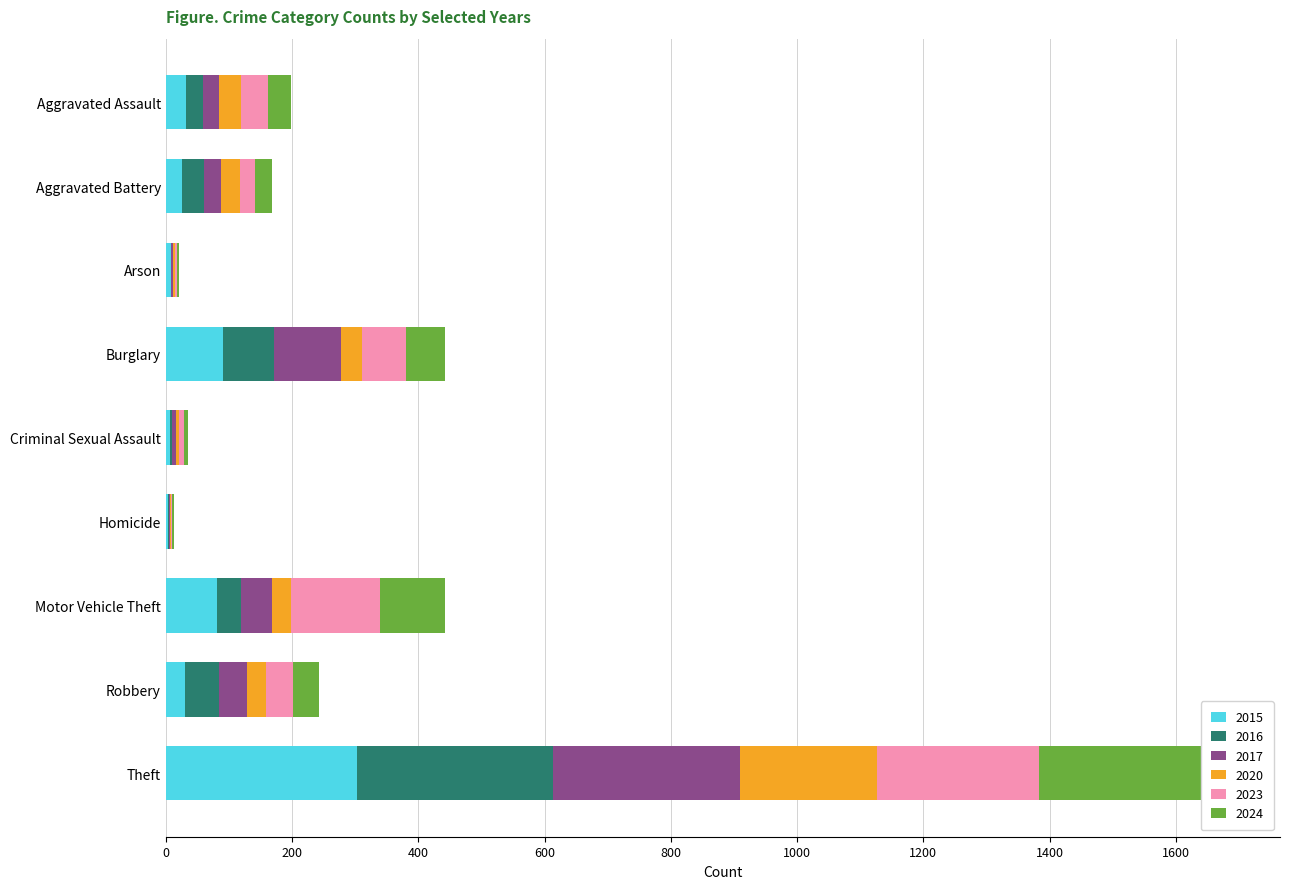

Between Burglary and Motor Vehicle Theft, which series saw the biggest shift?

2023